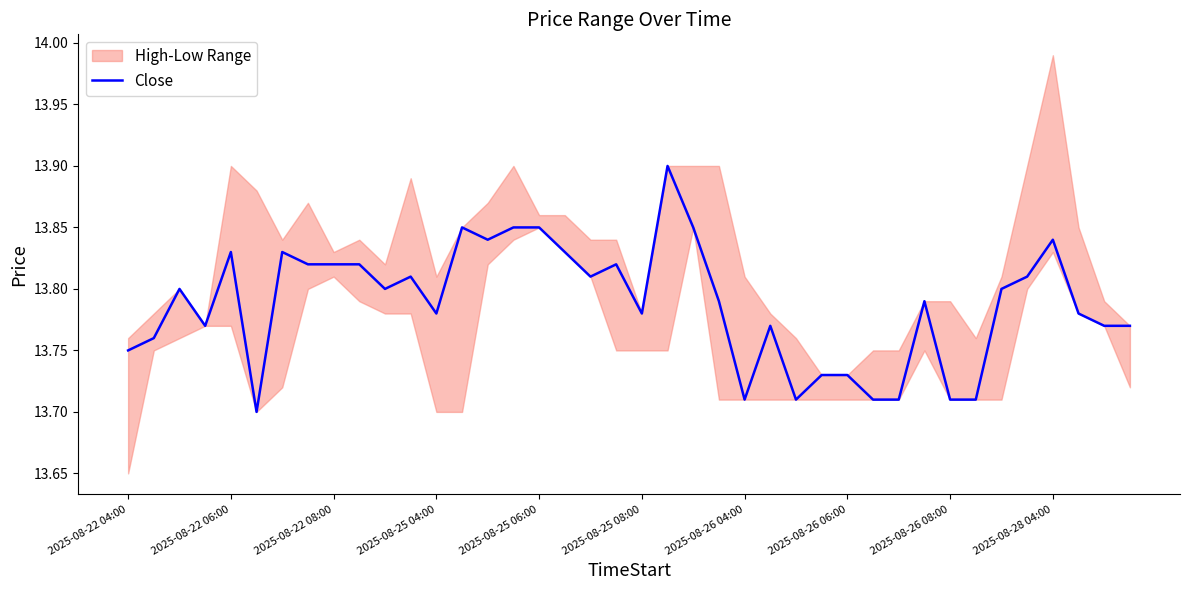

How many interior local peaks (higher than both neighbors) does the data have?

10